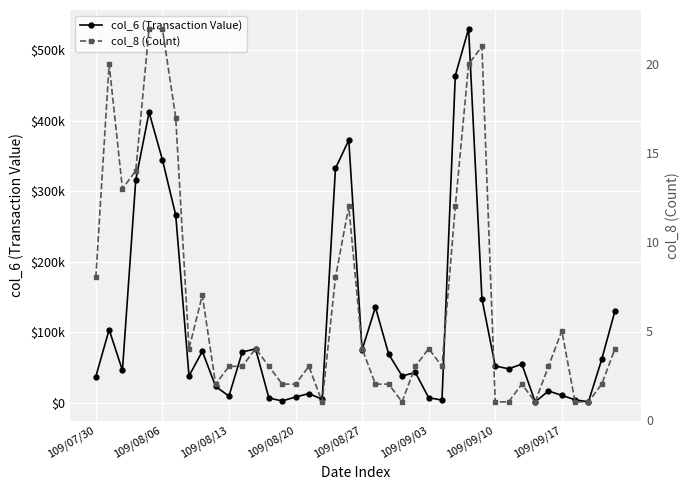

How many data points in col_8 (Count) are above 3?

19